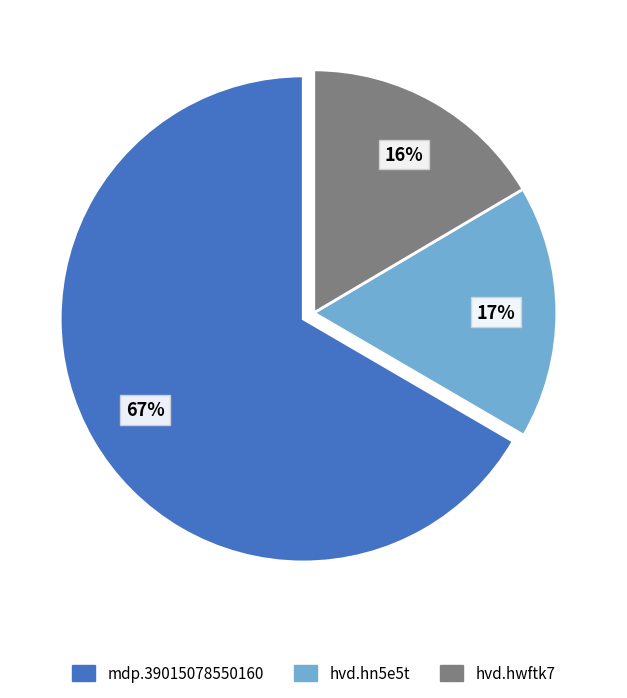

Is the sum of hvd.hwftk7 and hvd.hn5e5t greater than half?

No